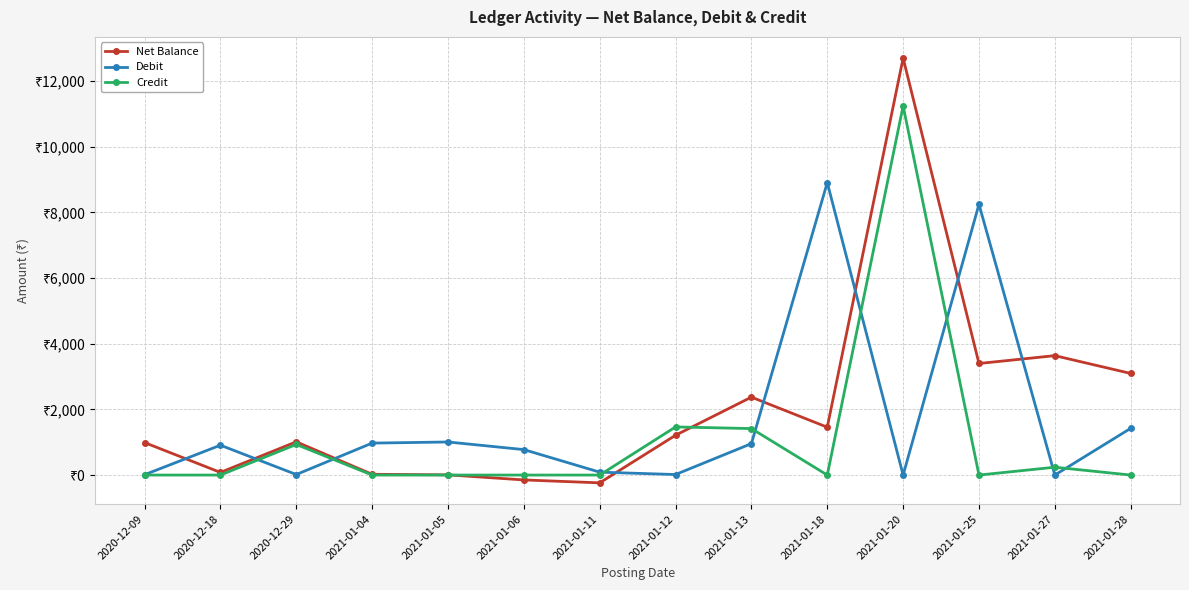

Reading left to right, what are all the values shown in this chart?

Net Balance: 989.4	80.3	1012.3	23.5	6.0	-148.7	-237.2	1212.0	2372.4	1456.8	12695.2	3397.1	3635.8	3094.1
Debit: 10.6	909.0	15.9	972.8	1006.9	774.8	88.5	15.9	957.1	8904.9	0.0	8244.8	0.0	1422.9
Credit: 0.0	0.0	932.0	0.0	0.0	0.0	0.0	1465.1	1415.3	0.0	11238.3	0.0	238.7	0.0